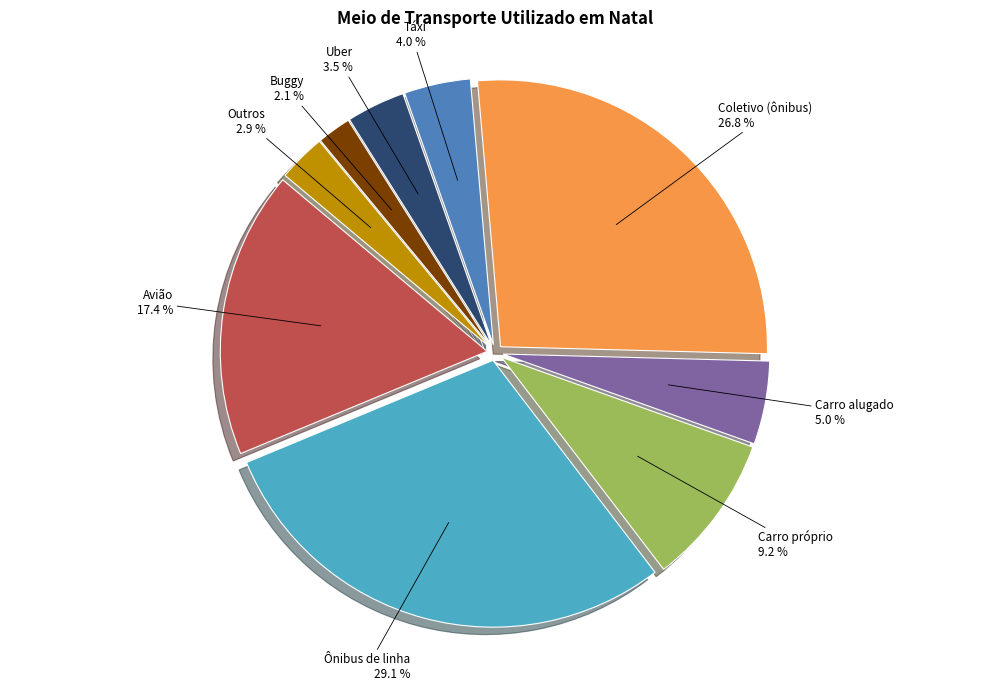

Which has a higher value, Carro alugado or Táxi?

Carro alugado